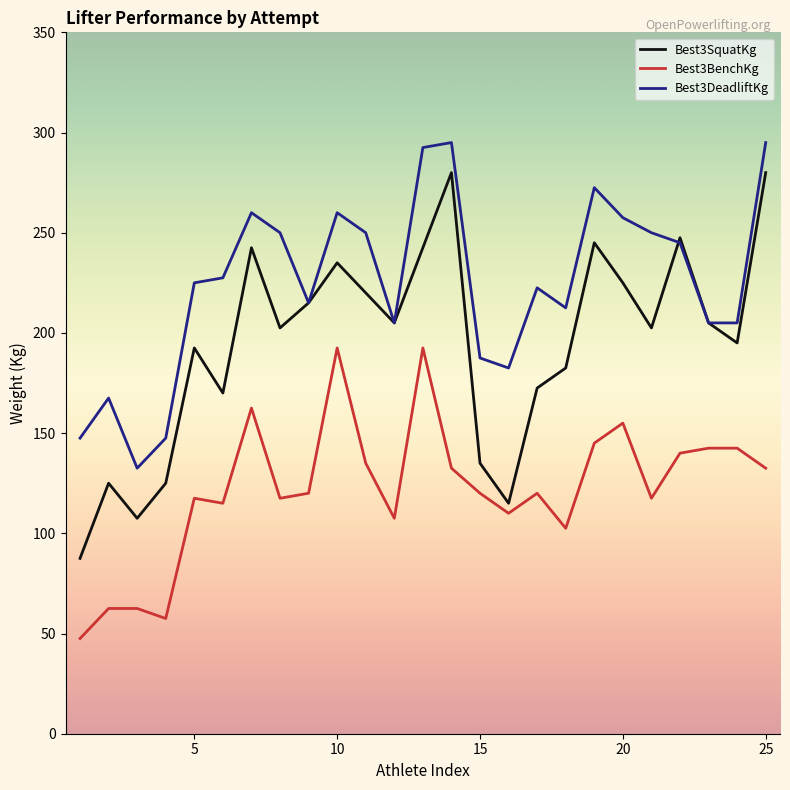

Which series has the largest total across all categories?

Best3DeadliftKg